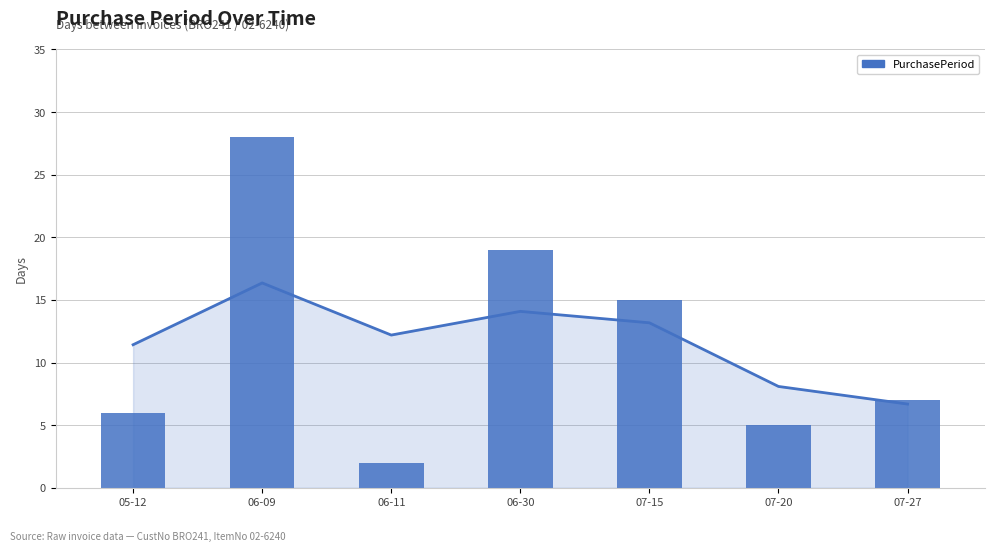

Approximately how many times larger is the value at 07-15 compared to 07-27?

2.1